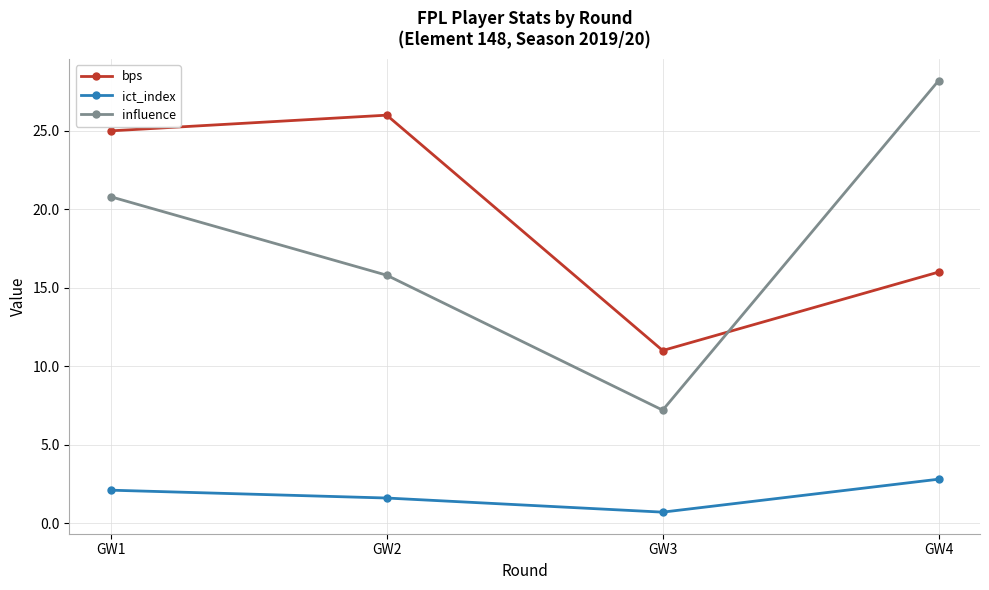

True or false: influence and bps intersect in this chart.

True